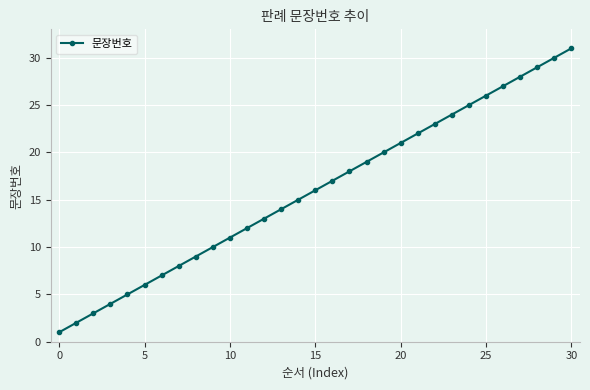

True or false: the data has more than 1 interior local peaks.

False